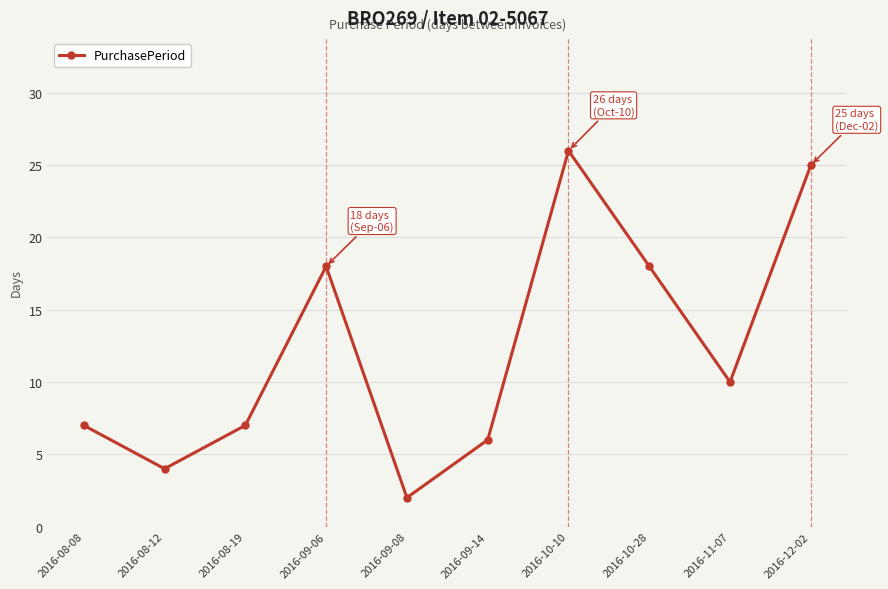

What is the ratio of the value at 2016-09-08 to the value at 2016-10-10?

0.1